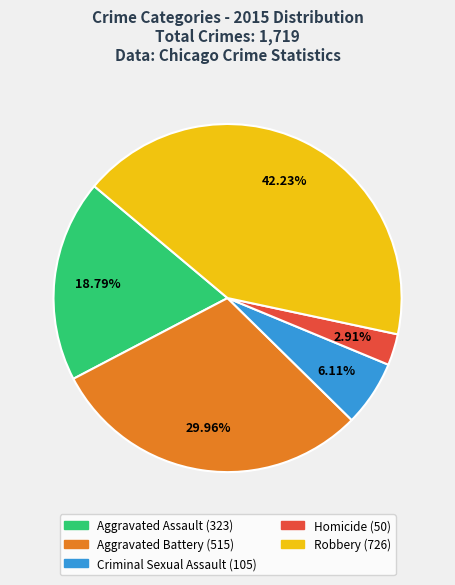

Is there any slice that represents more than half of the pie?

No